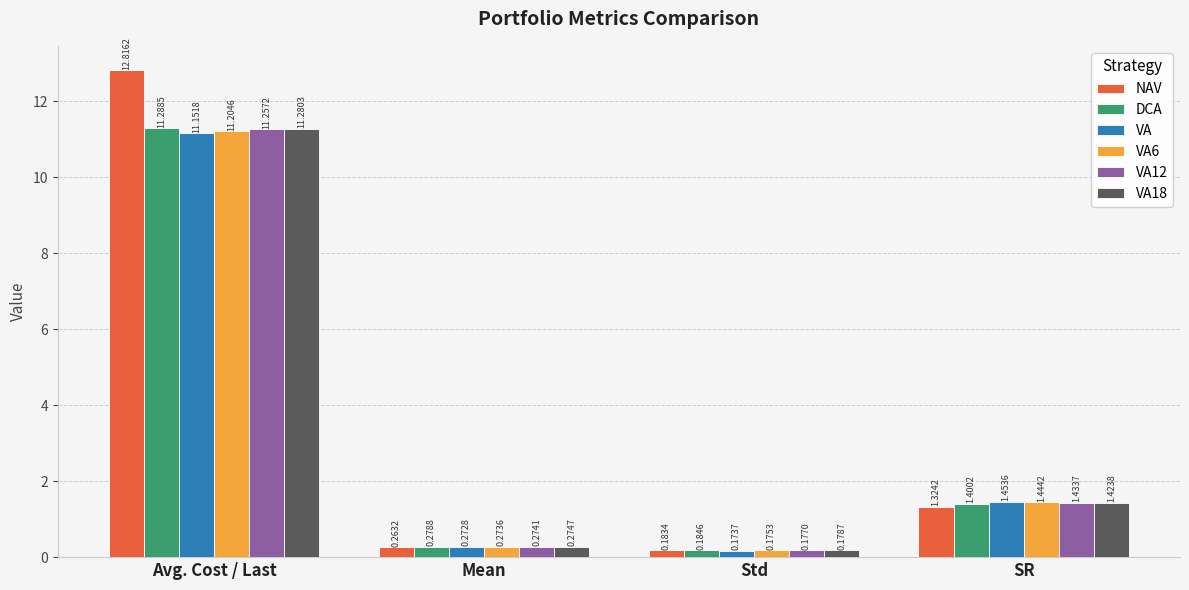

What is the difference between the highest and lowest values at SR?

0.1